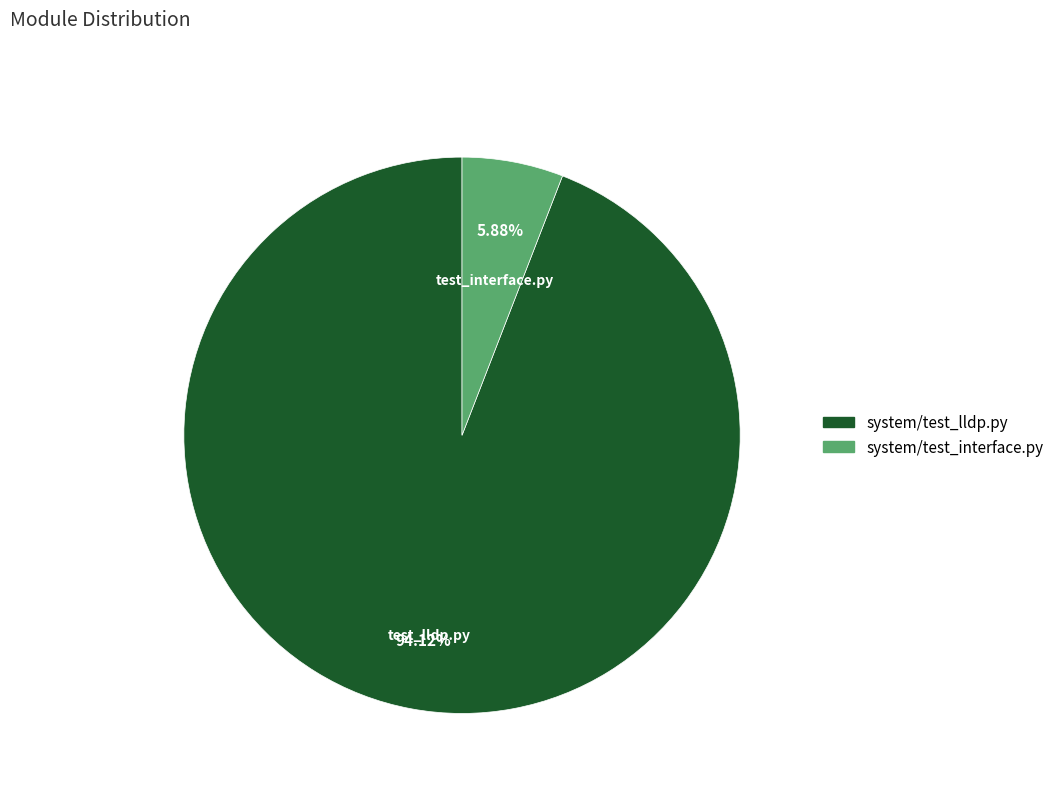

Is it true that system/test_lldp.py is 94% of the pie?

True